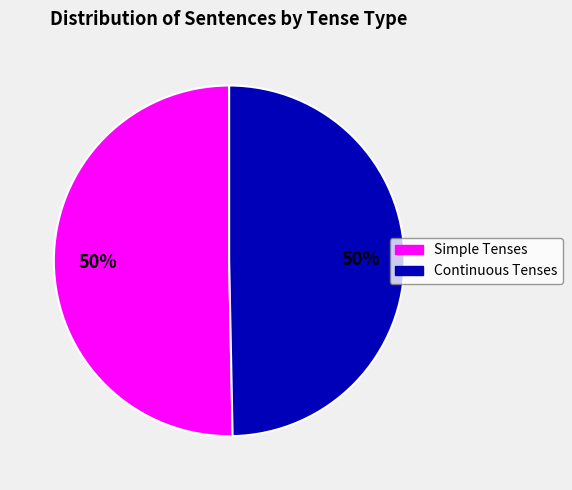

To the nearest percent, what is the combined percentage of Continuous Tenses and Simple Tenses?

100%